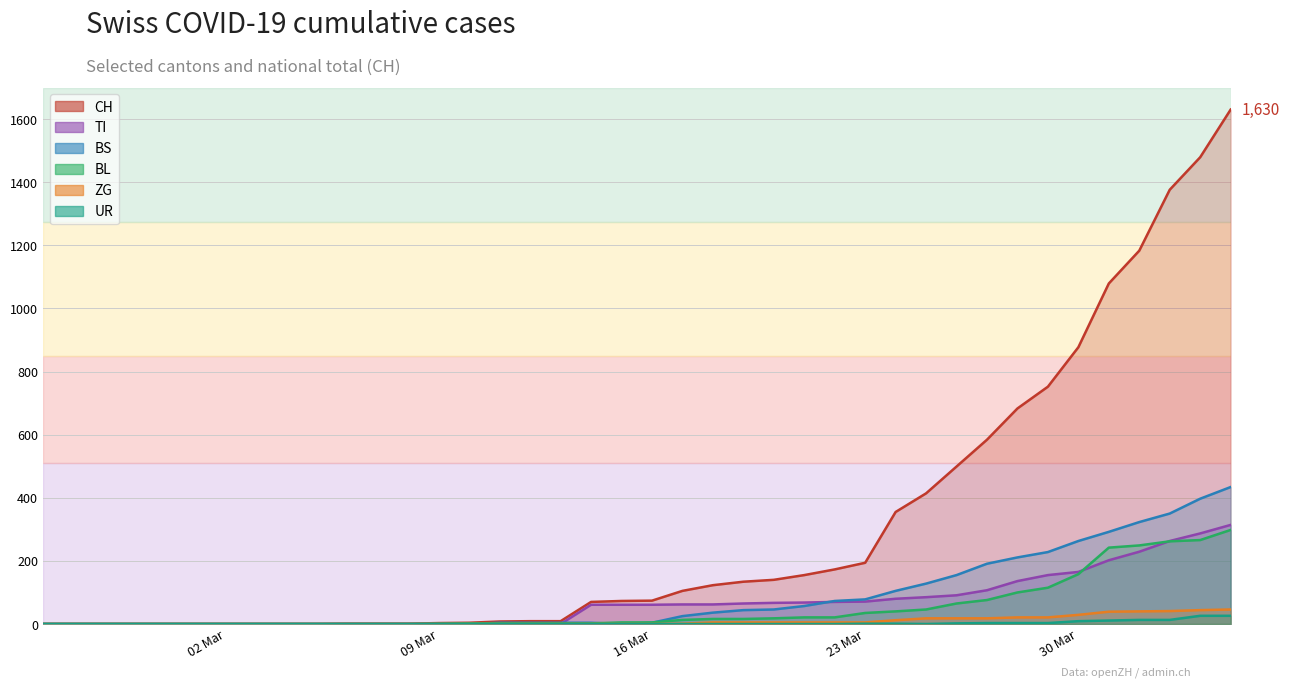

Count the number of categories in the chart.

40